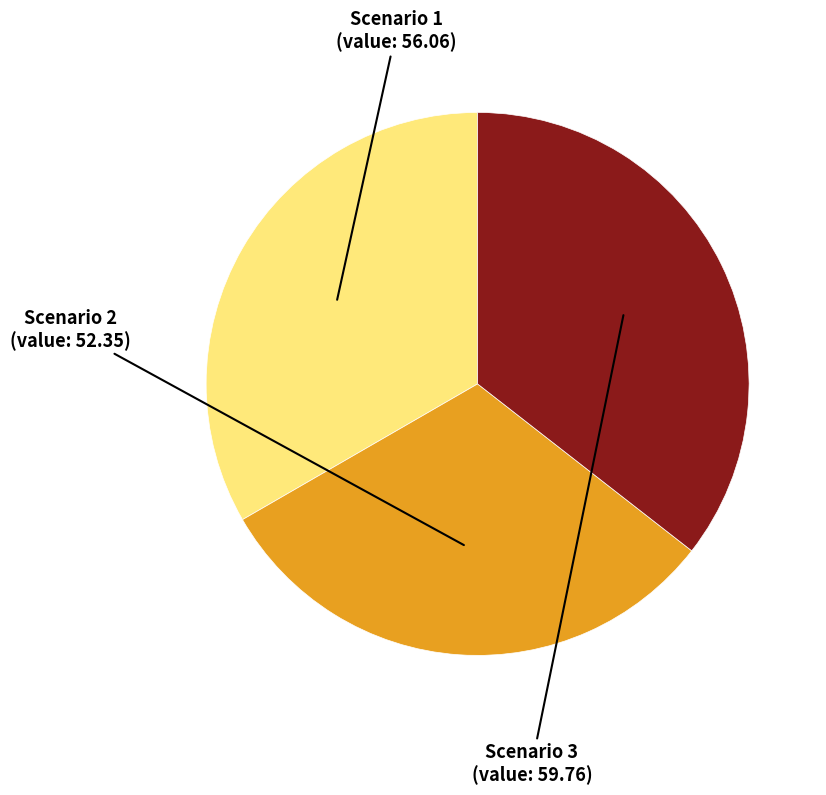

Which has a higher value, Scenario 3 or Scenario 1?

Scenario 3